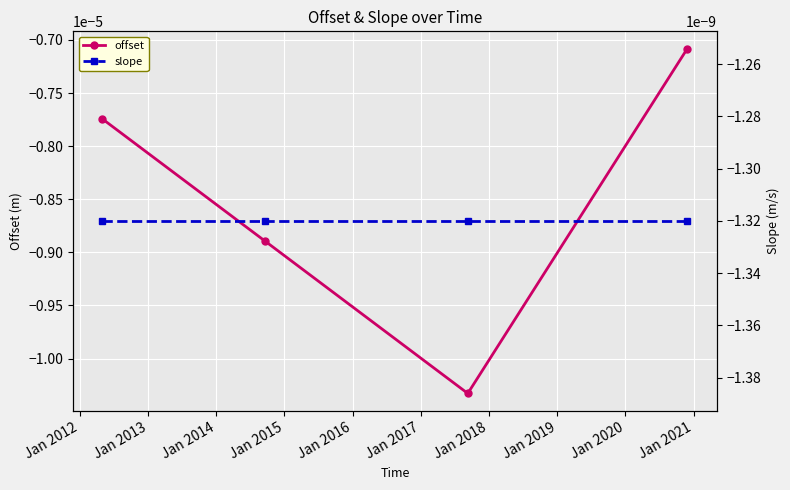

What are all the series names shown in the legend?

offset, slope